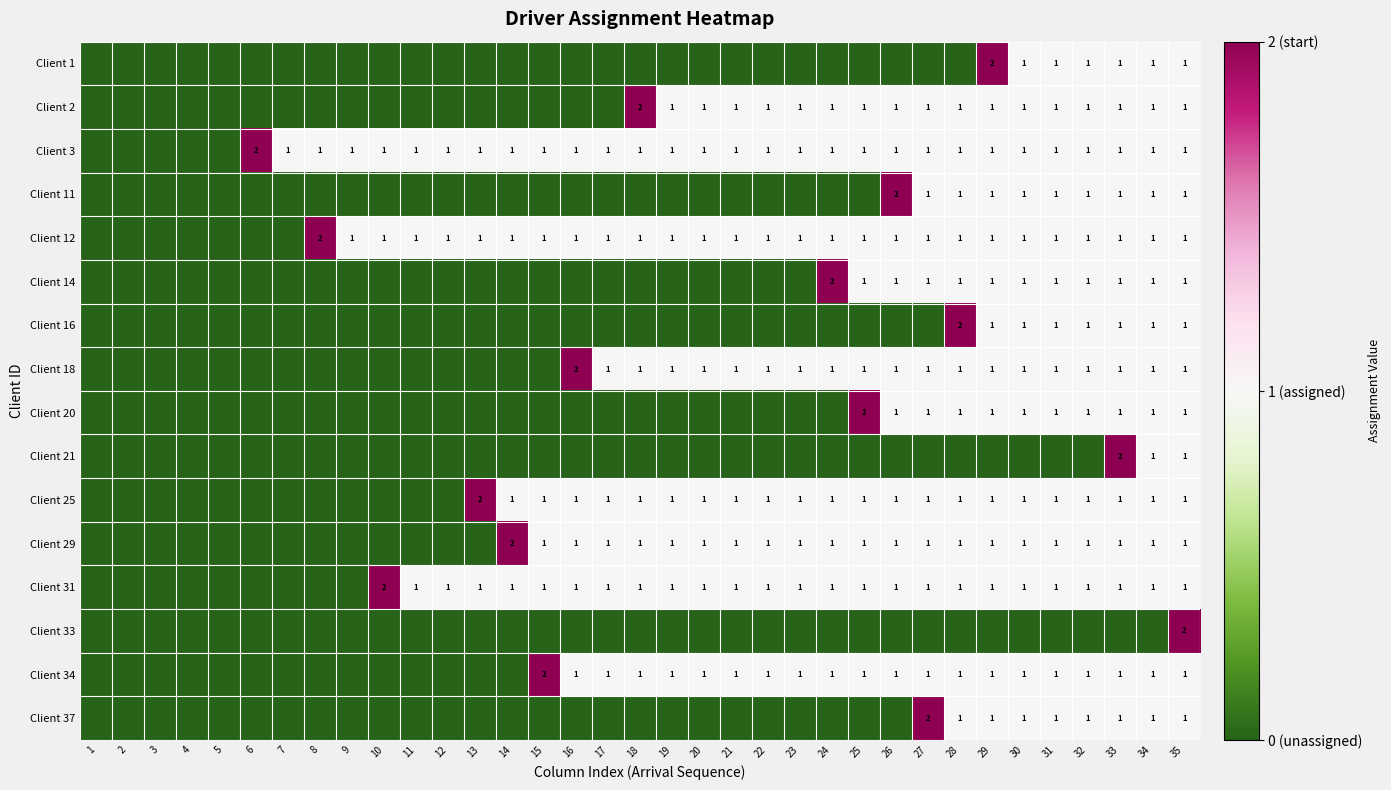

Is it true that Client 34 equals 0 at 21?

False